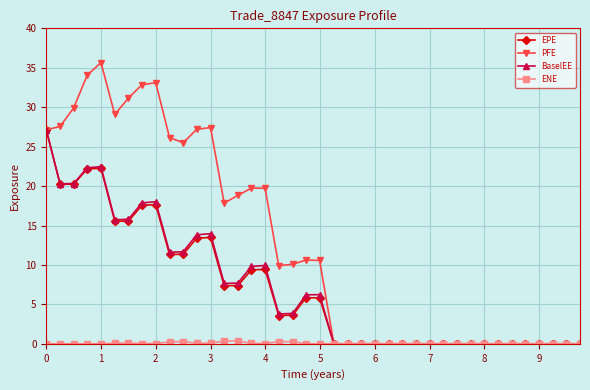

Which series has the widest spread of values?

PFE